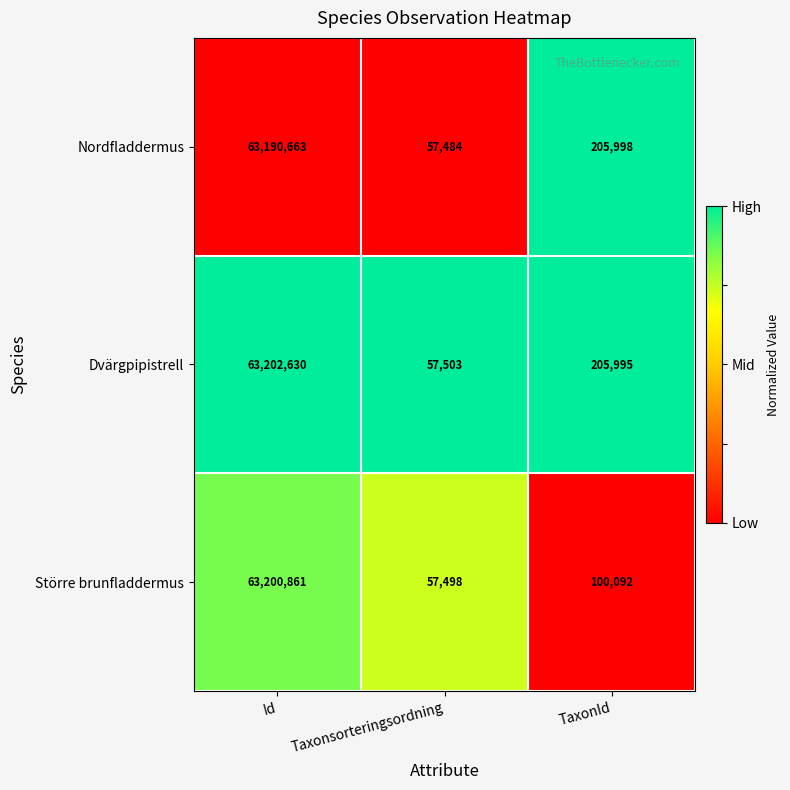

Which category has the lowest value across all series?

Taxonsorteringsordning